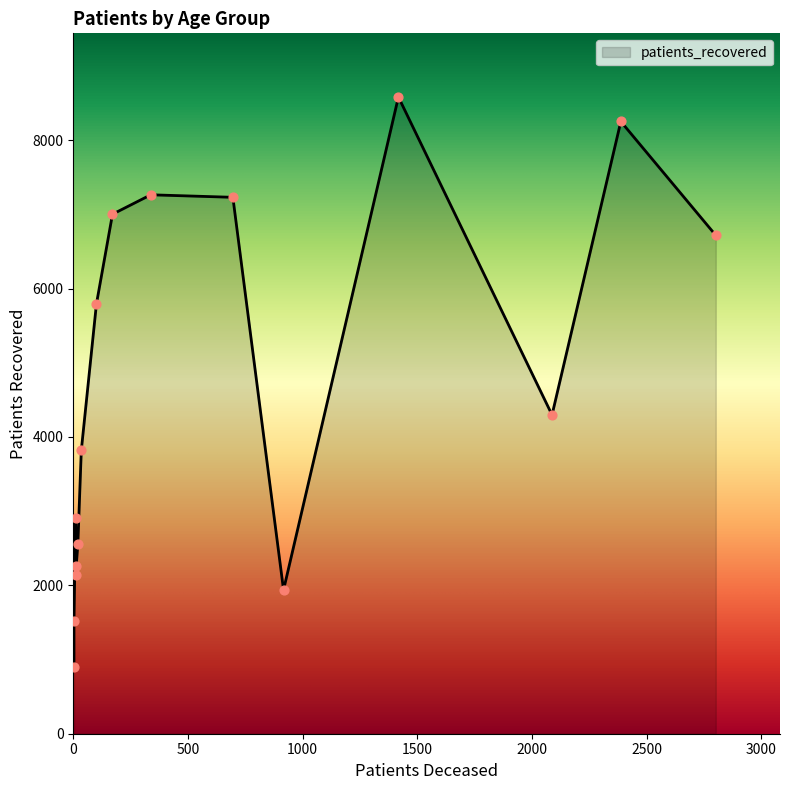

Is the value of patients_deceased at 25 - 29 greater than the value of patients_recovered at >90?

No